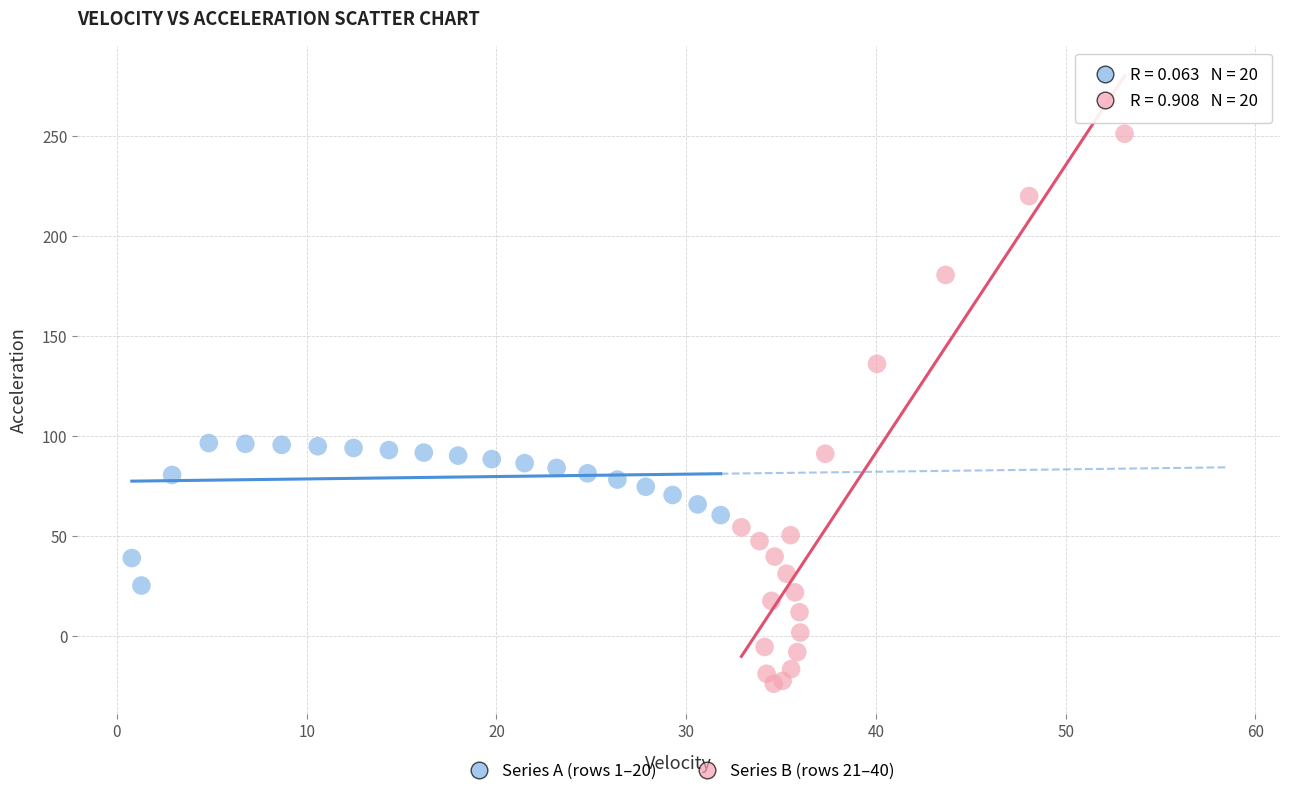

Which series contains the highest Y value?

Series B (rows 21–40)